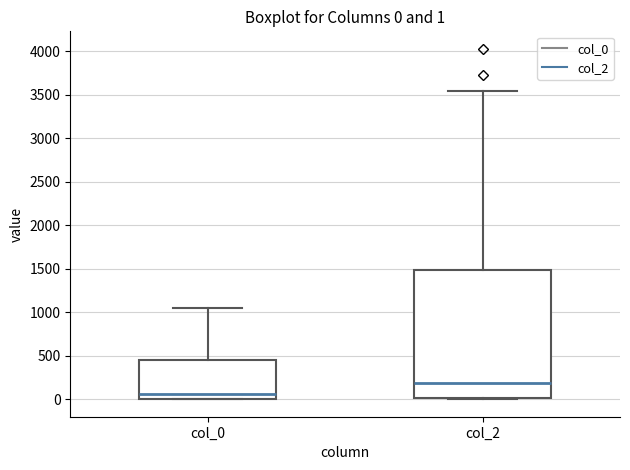

Which box's median line is the highest?

col_2